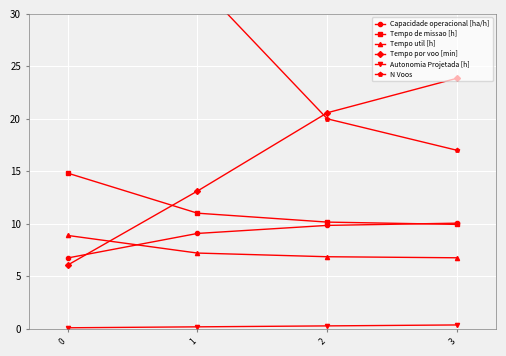

How many lines are shown in the chart?

6